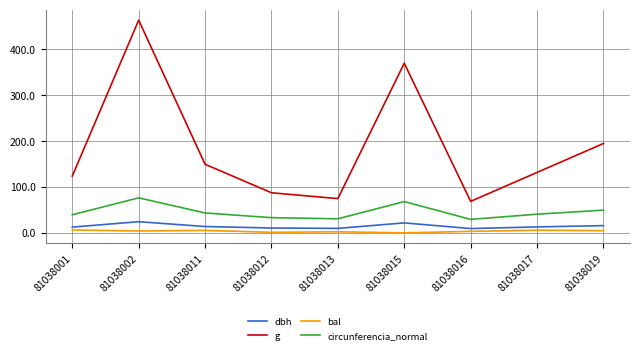

Where is g nearest to the value 266?

81038019